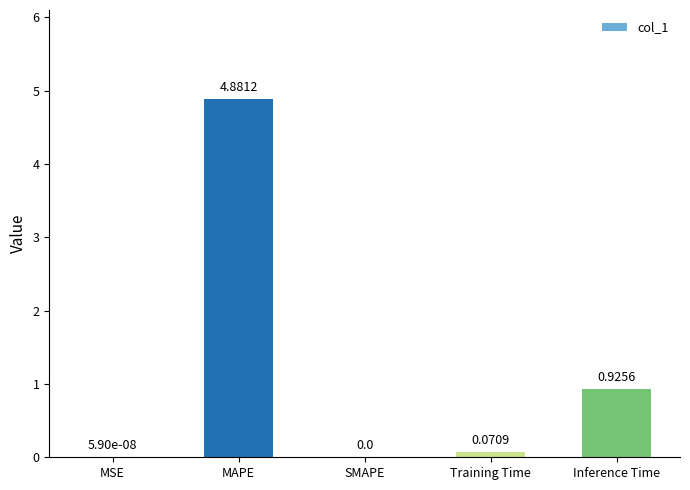

Which label corresponds to the largest value in the chart?

MAPE